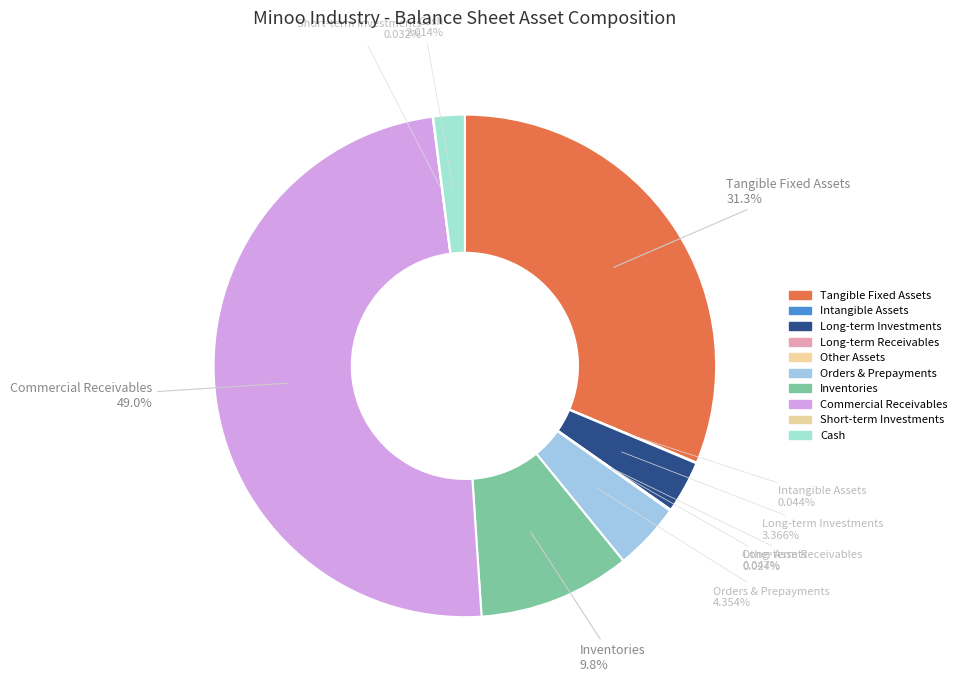

Is there a majority slice in this chart?

No